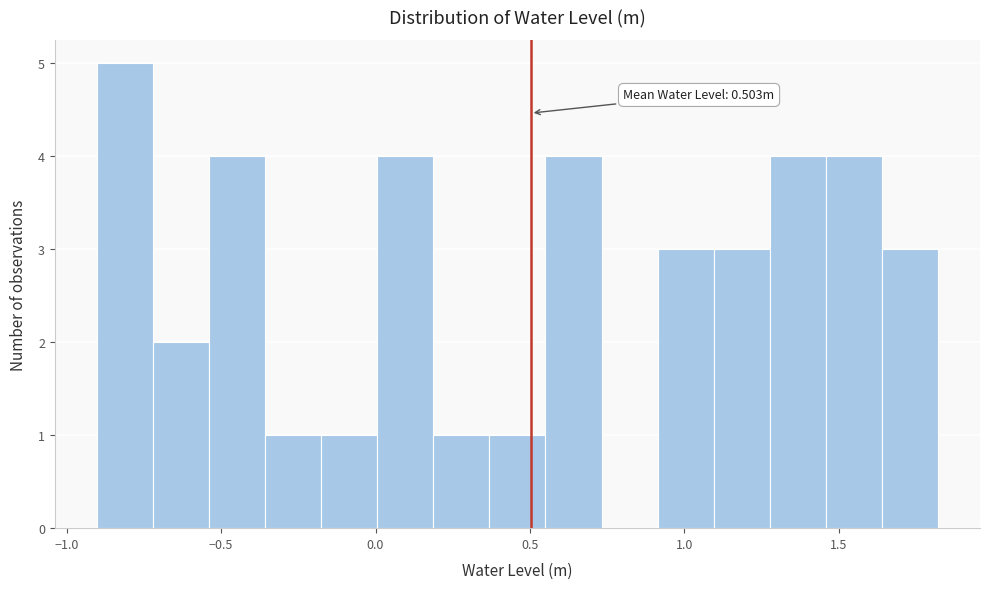

Around what value on the x-axis is the tallest bar? Give the approximate position of its centre, as read against the axis.

-0.80